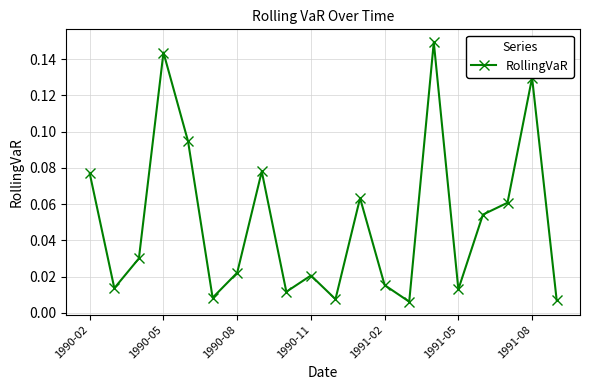

How many interior local valleys (lower than both neighbors) does the data have?

6